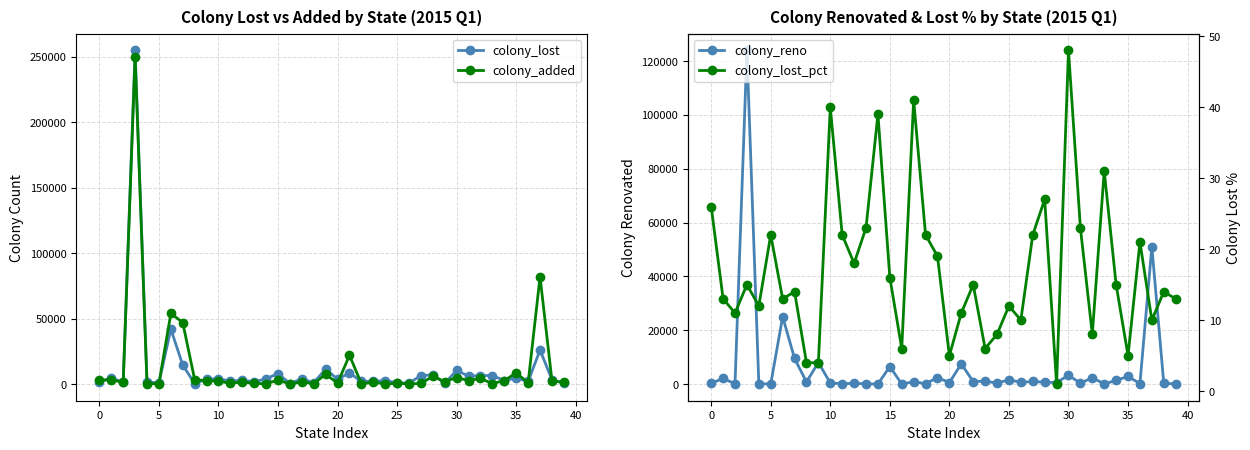

What is the label of the 23rd point from the right?

17